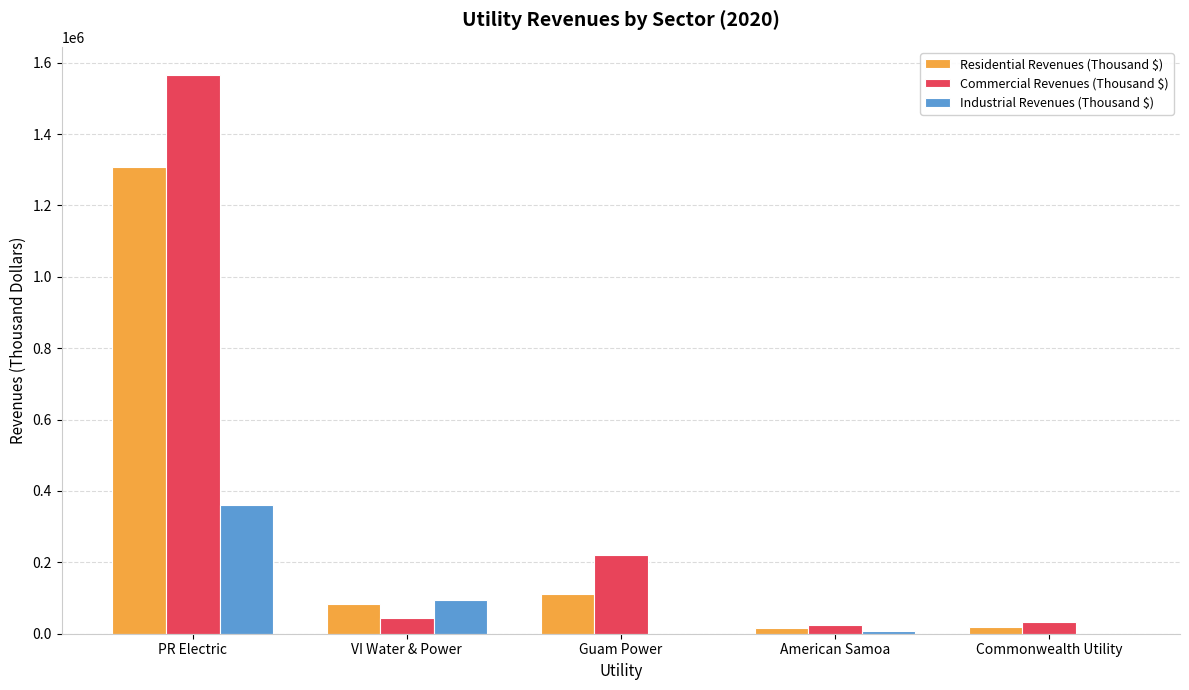

What is the maximum value for Industrial Revenues (Thousand $)?

360707.0